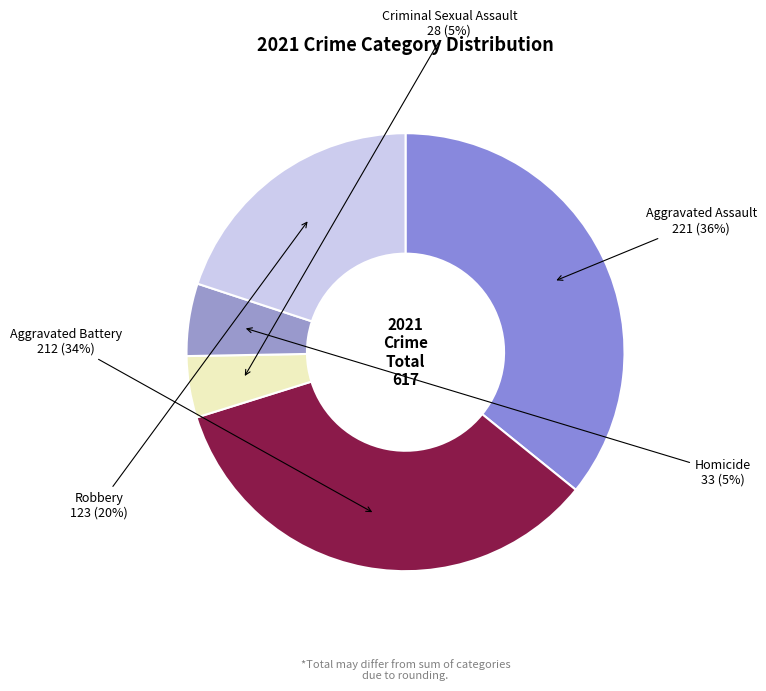

Is Criminal Sexual Assault the majority of the pie?

No